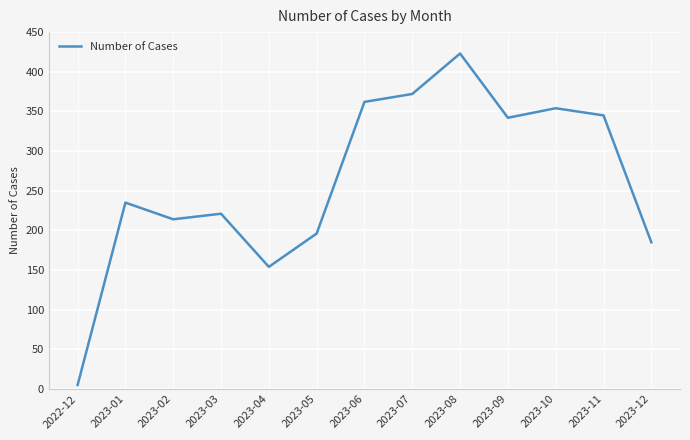

The value at 2023-04 is 154. True or false?

True